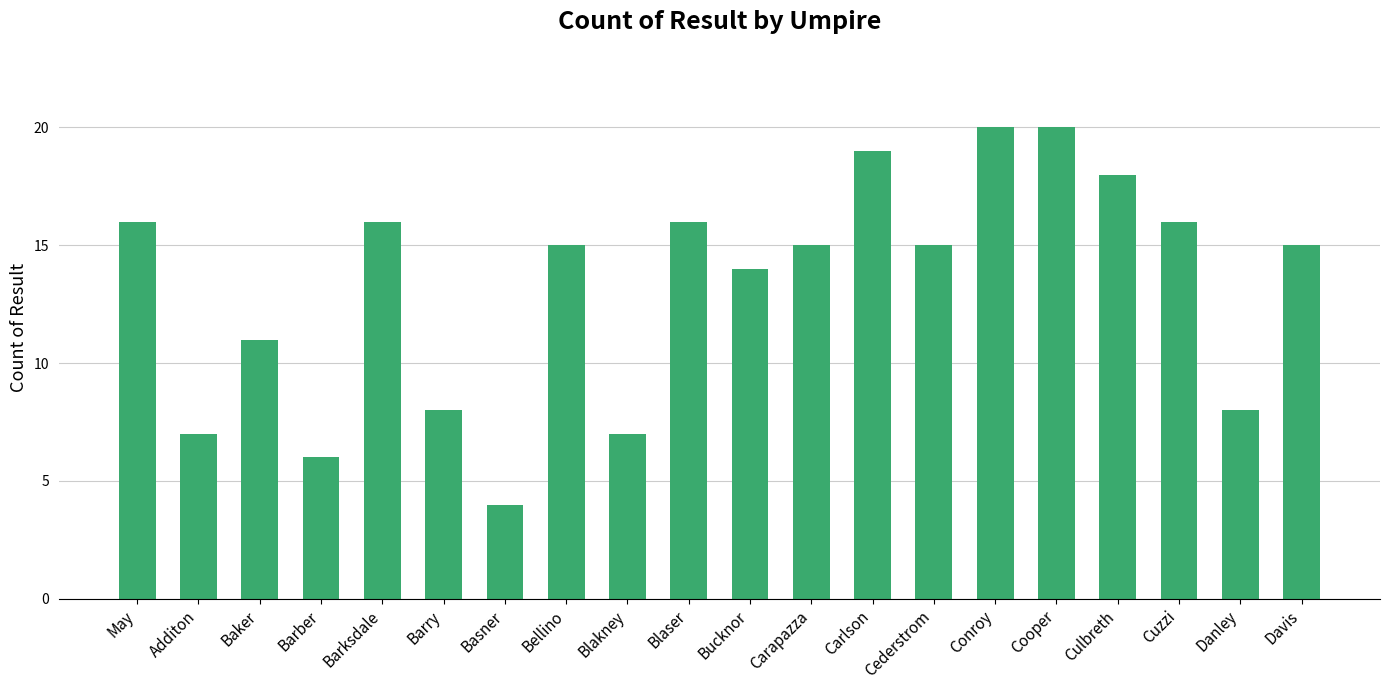

What is the maximum value shown in the chart?

20